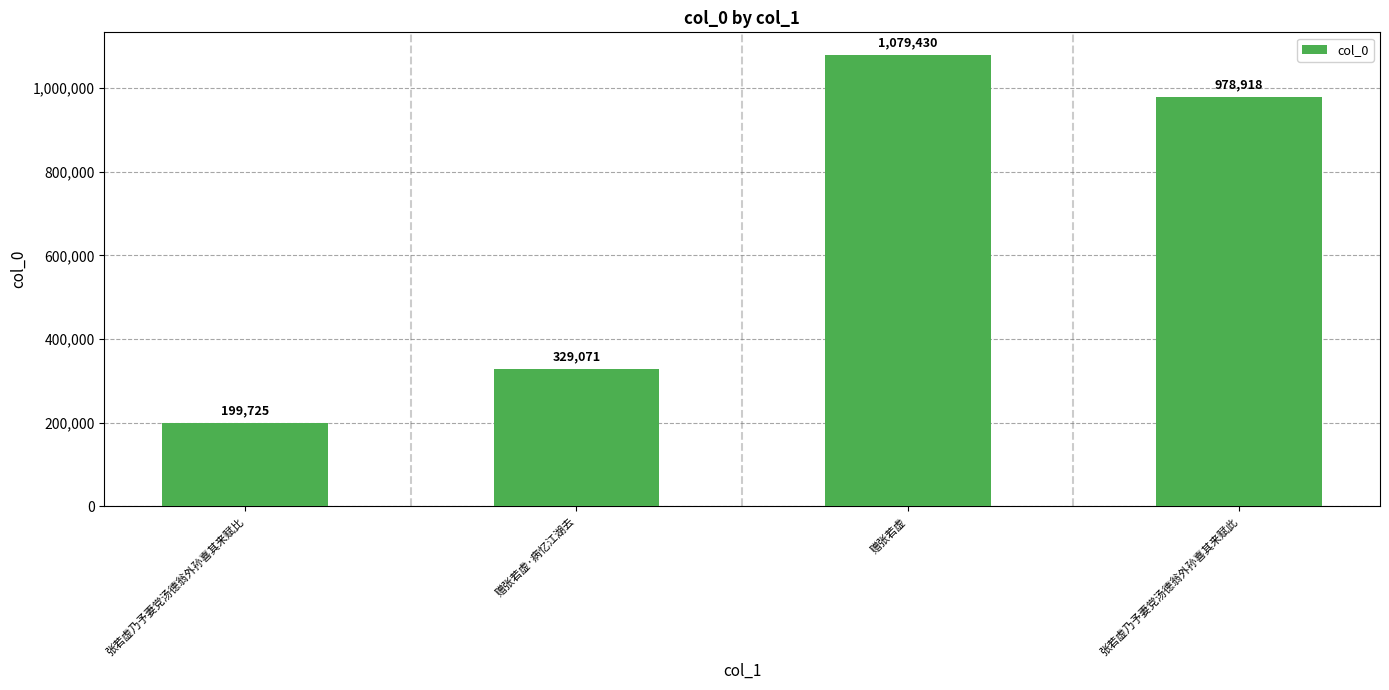

Between 张若虚乃予妻党汤德翁外孙喜其来赋此 and 赠张若虚·病忆江湖去, which is larger?

张若虚乃予妻党汤德翁外孙喜其来赋此